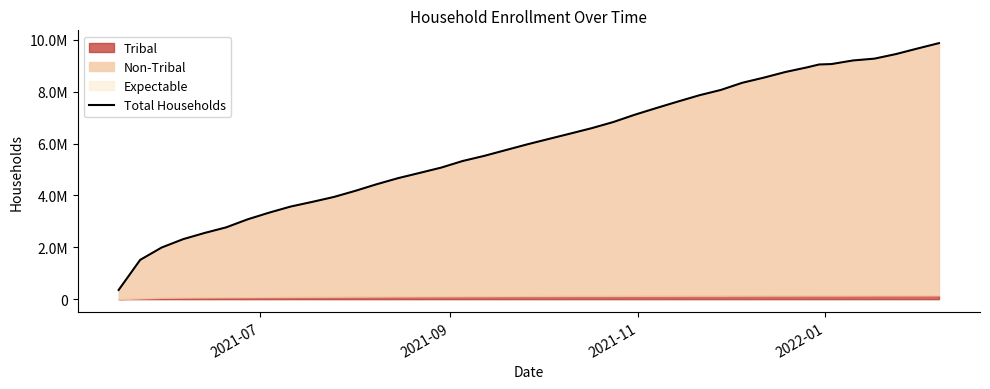

True or false: the data shows 4737741 at 23.

False